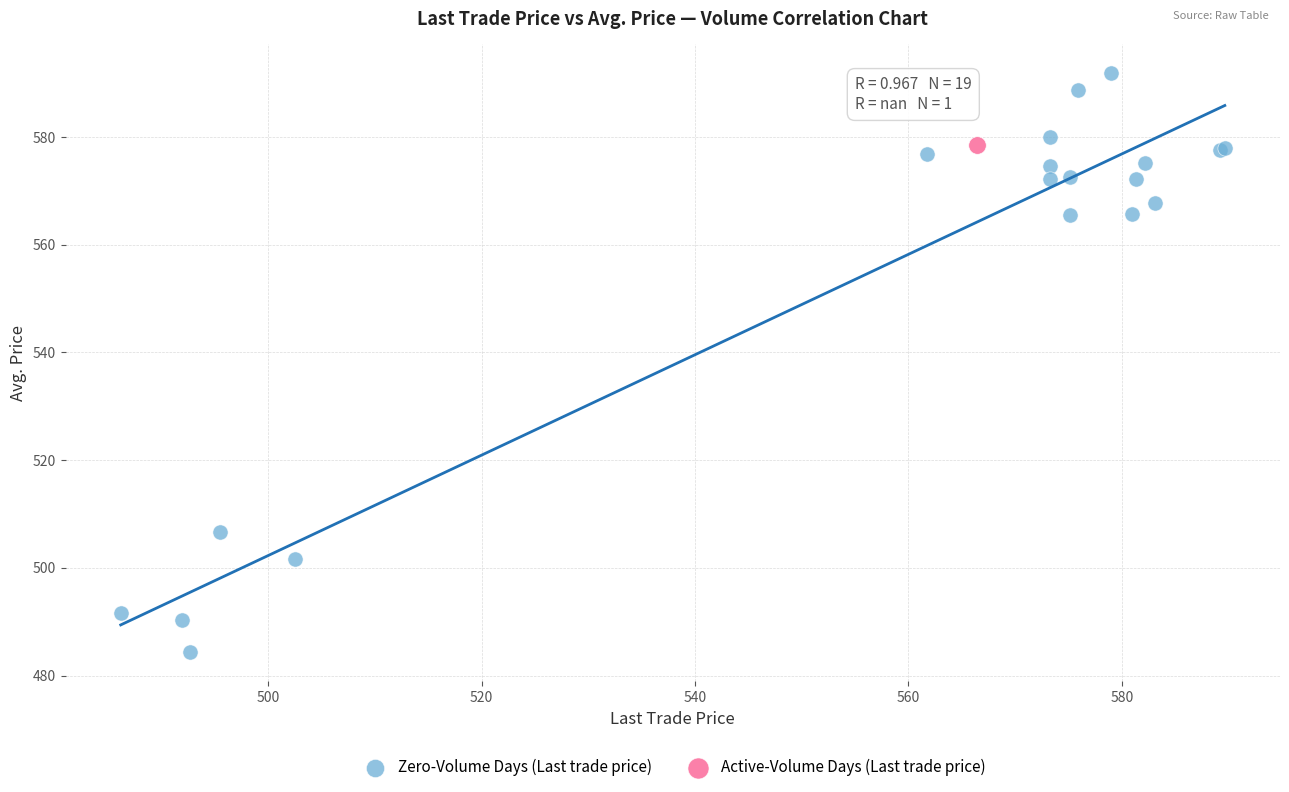

What are all the series names shown in the legend?

Zero-Volume Days (Last trade price), Active-Volume Days (Last trade price)